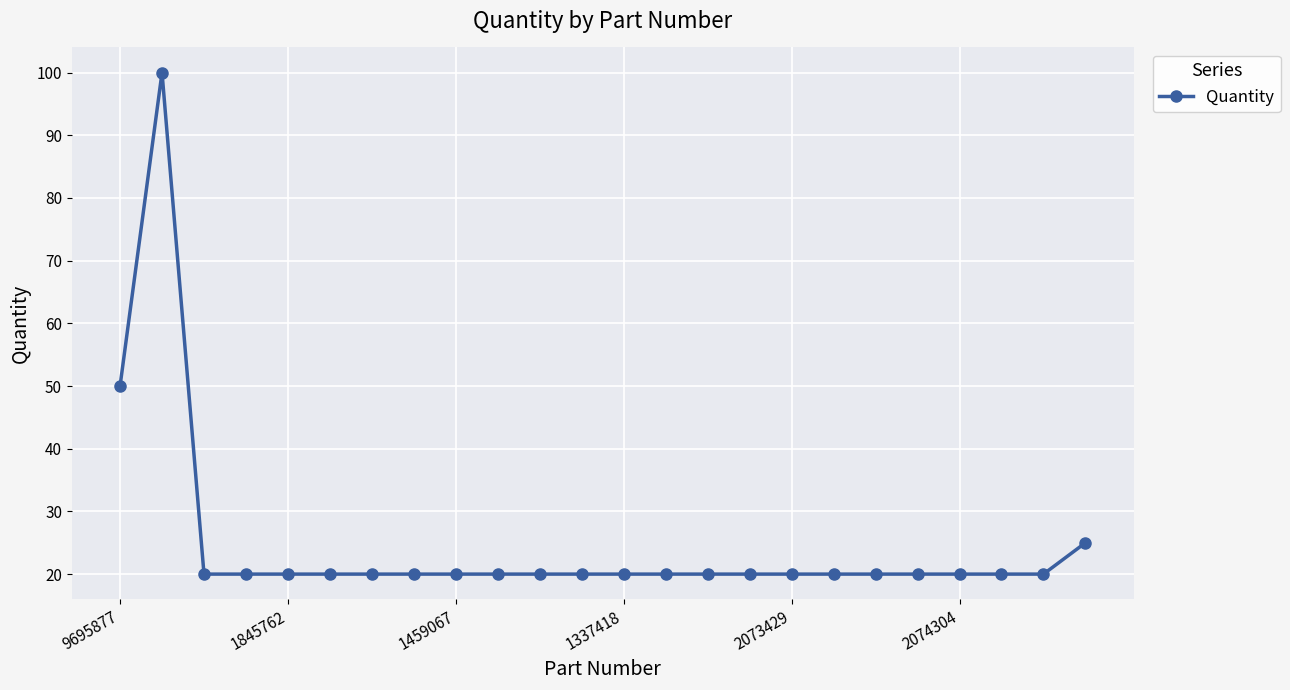

How many lines are shown in the chart?

1